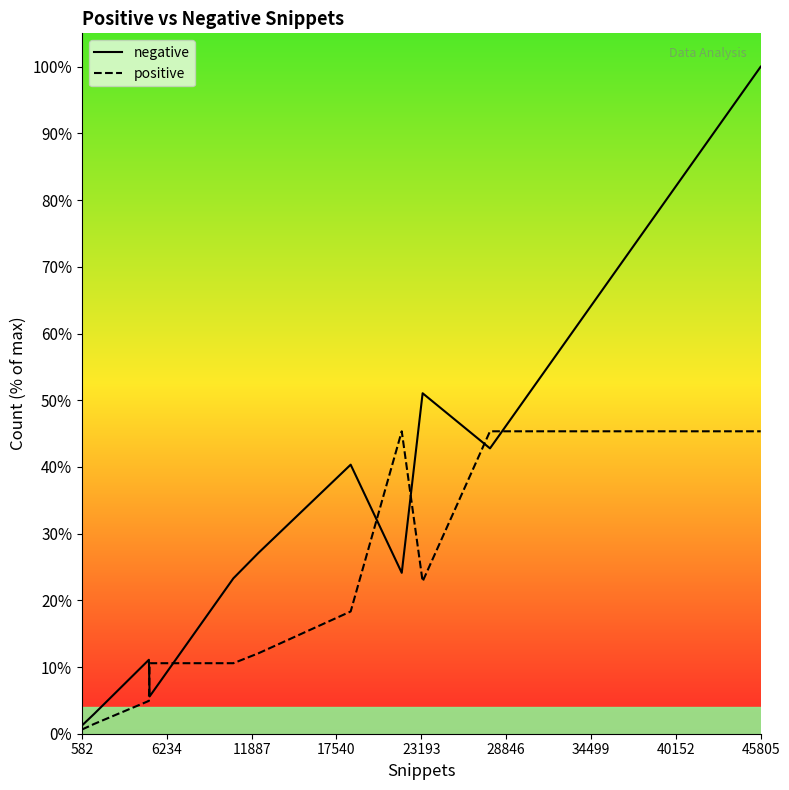

Which label corresponds to the smallest value in the chart?

582